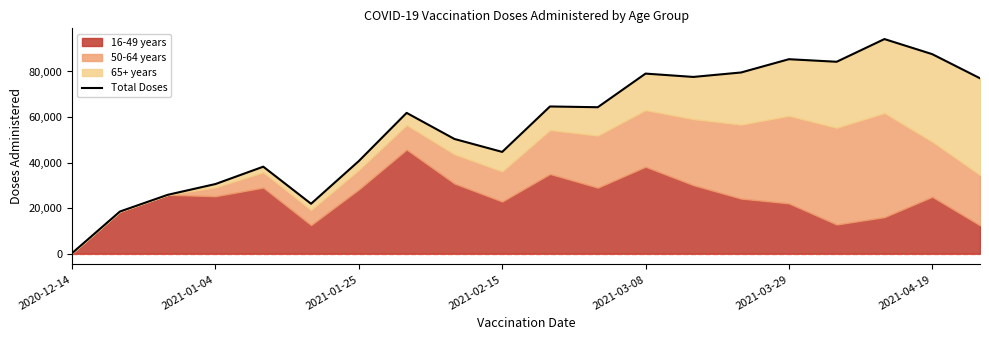

The value at 14 is 79557. True or false?

True